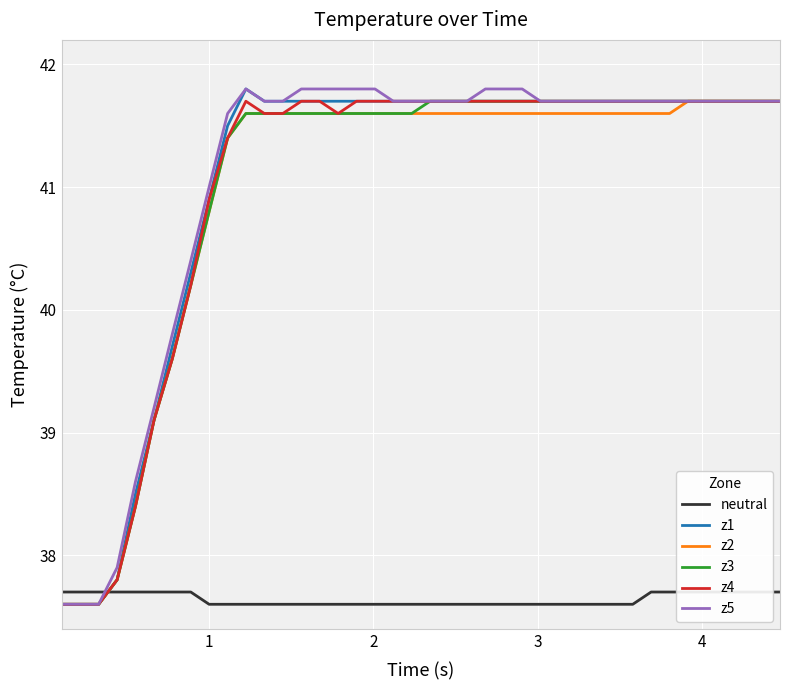

What is the minimum value for z1?

37.6